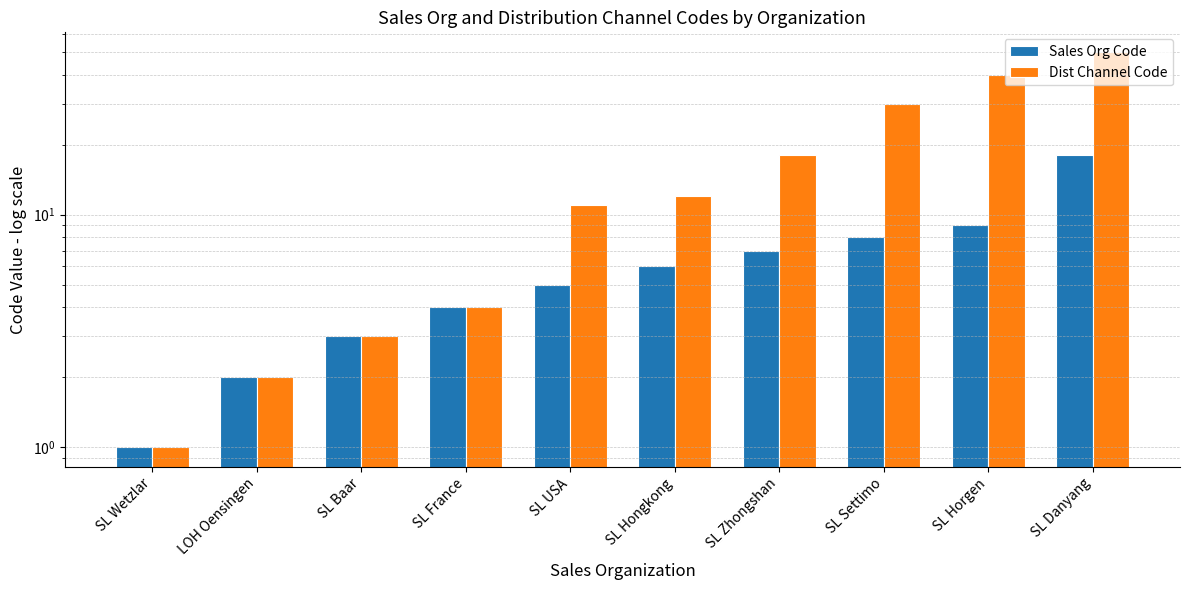

At which category is the sum across all series the highest?

SL Danyang